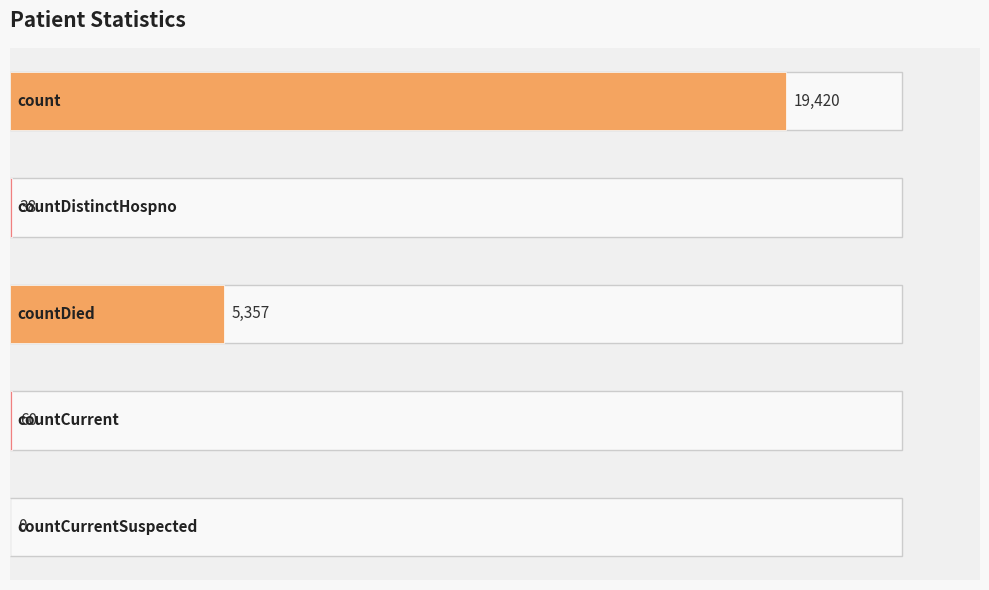

What is the average value?

4975